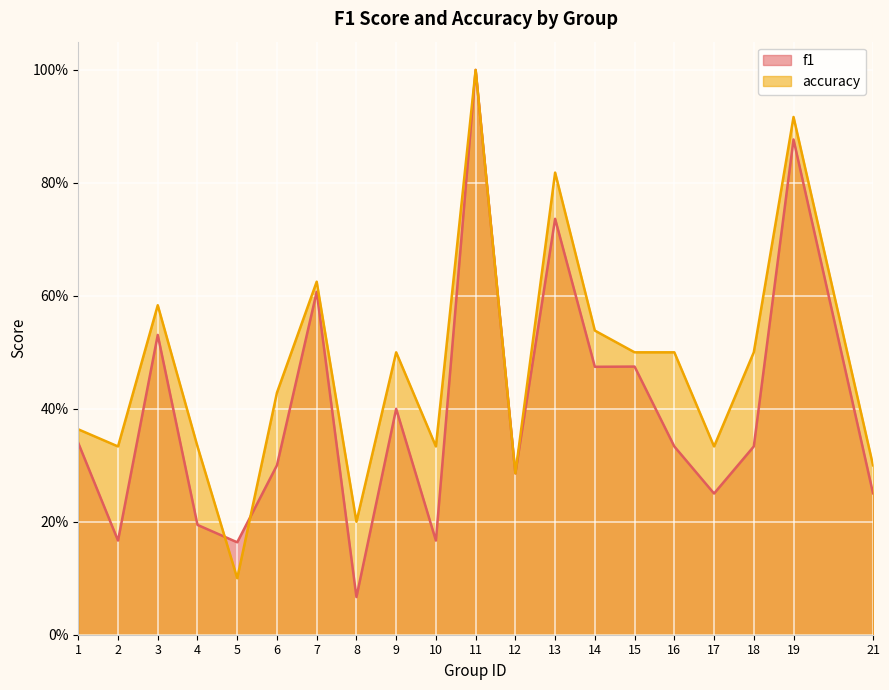

How many data points does each series have?

20